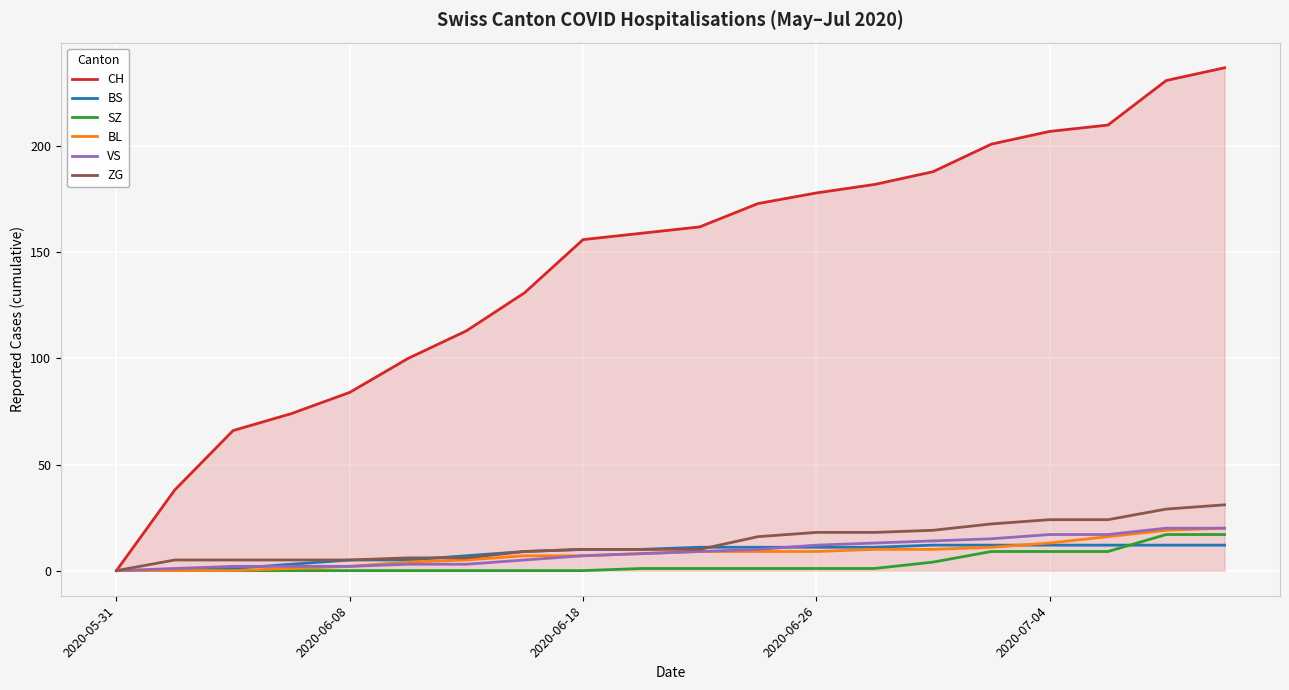

What is the maximum value for CH?

237